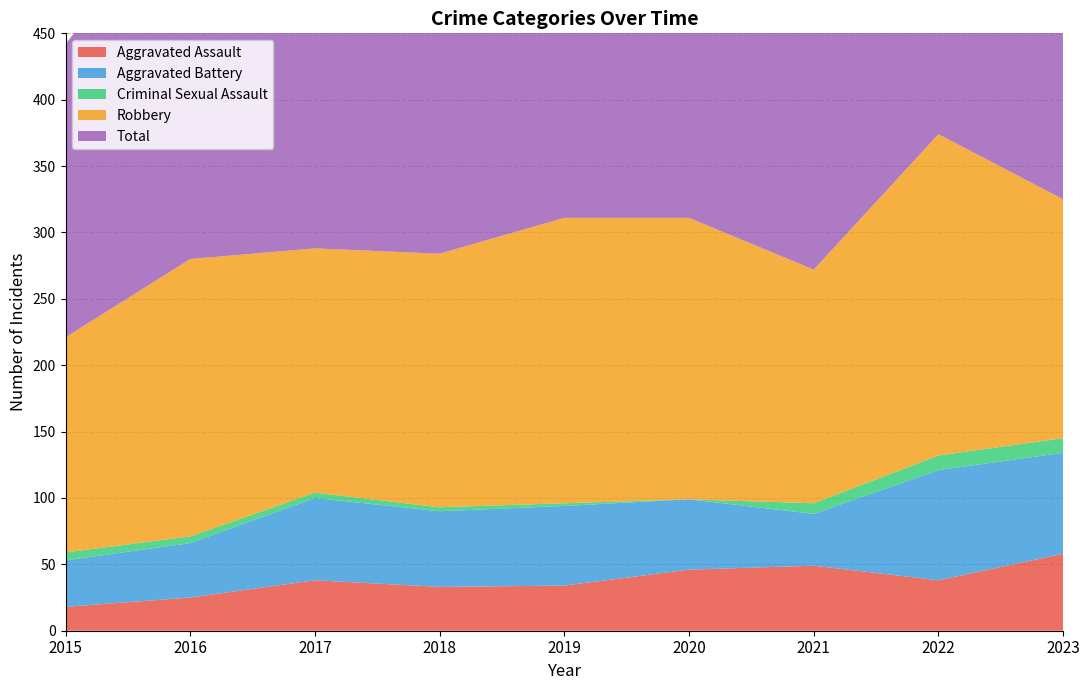

Reading left to right, transcribe all the data shown in this chart.

Aggravated Assault: 2015=18	2016=25	2017=38	2018=33	2019=34	2020=46	2021=49	2022=38	2023=58
Aggravated Battery: 2015=35	2016=41	2017=62	2018=57	2019=60	2020=53	2021=39	2022=83	2023=76
Criminal Sexual Assault: 2015=6	2016=5	2017=4	2018=3	2019=2	2020=0	2021=8	2022=11	2023=11
Robbery: 2015=162	2016=209	2017=184	2018=191	2019=215	2020=212	2021=176	2022=242	2023=180
Total: 2015=221	2016=280	2017=288	2018=284	2019=311	2020=313	2021=272	2022=375	2023=327